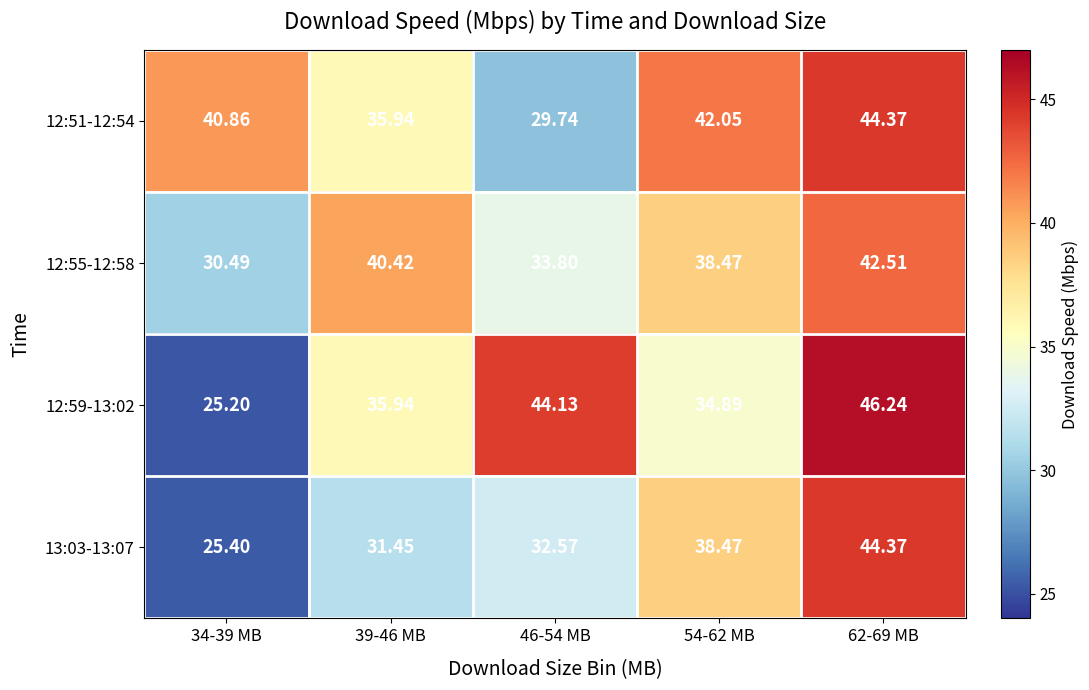

How many series are shown in this chart?

4